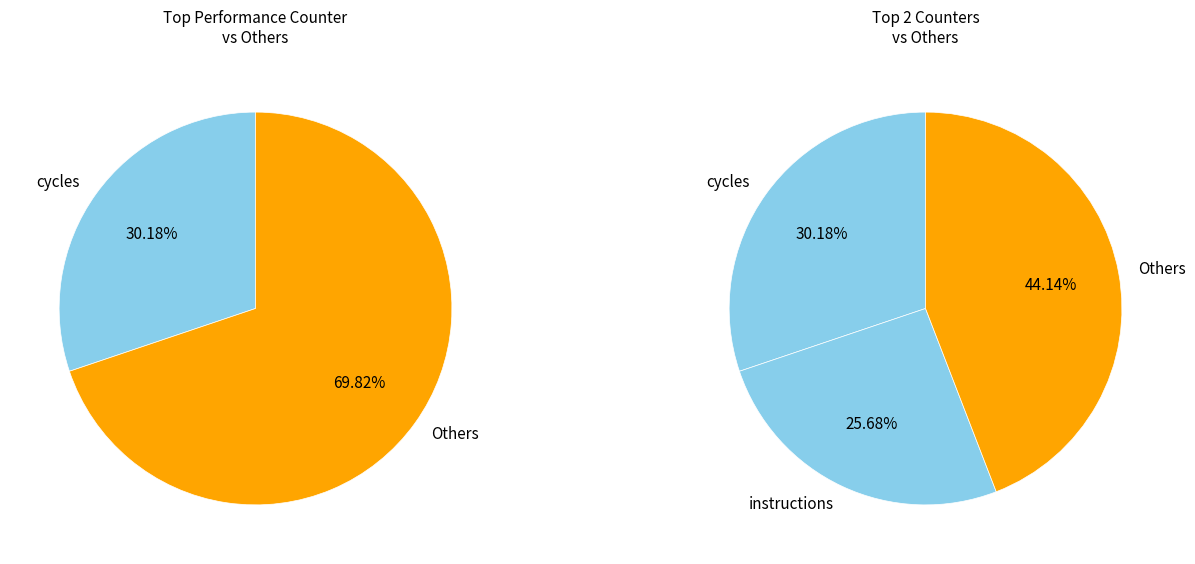

Is there a majority slice in this chart?

No